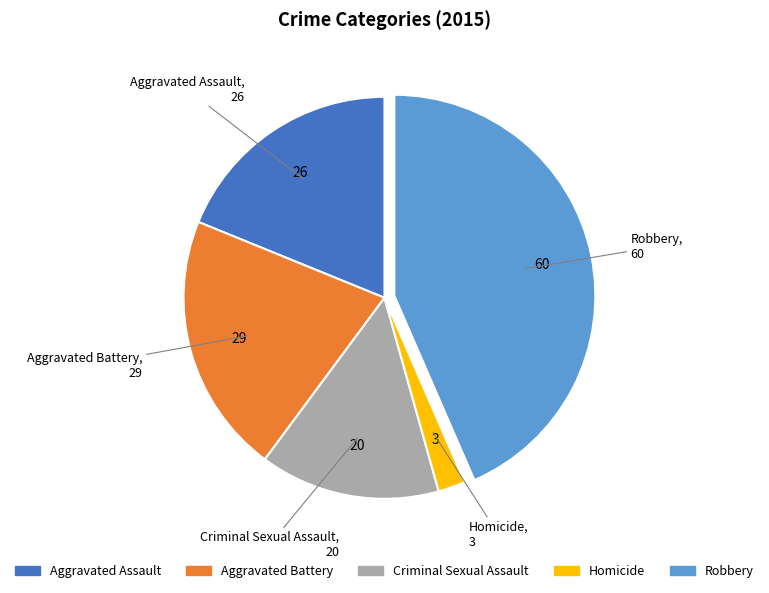

Rank the categories by value from lowest to highest.

Homicide, Criminal Sexual Assault, Aggravated Assault, Aggravated Battery, Robbery